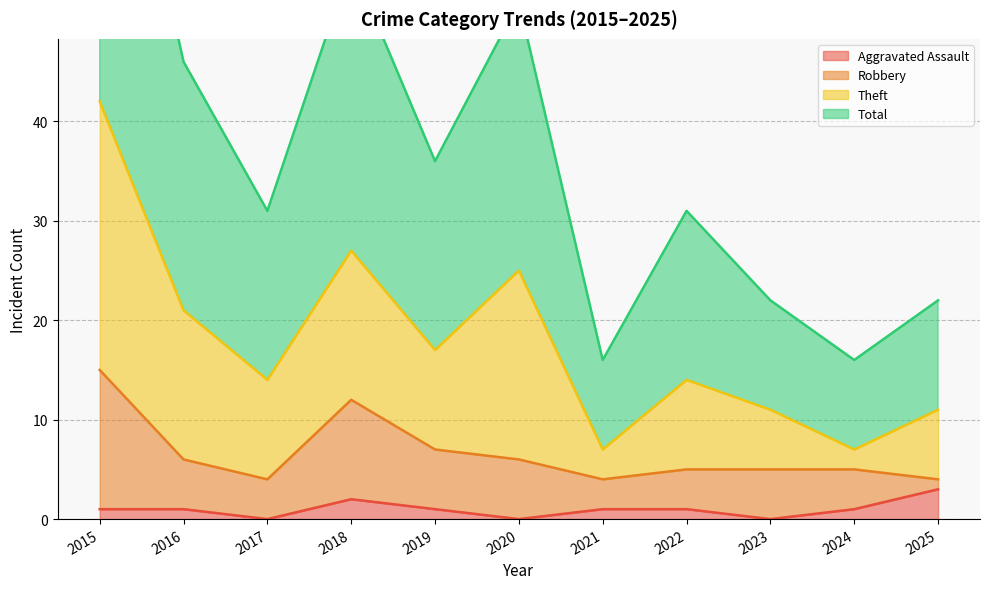

What is the difference between the Aggravated Assault values at 2018 and 2022?

1